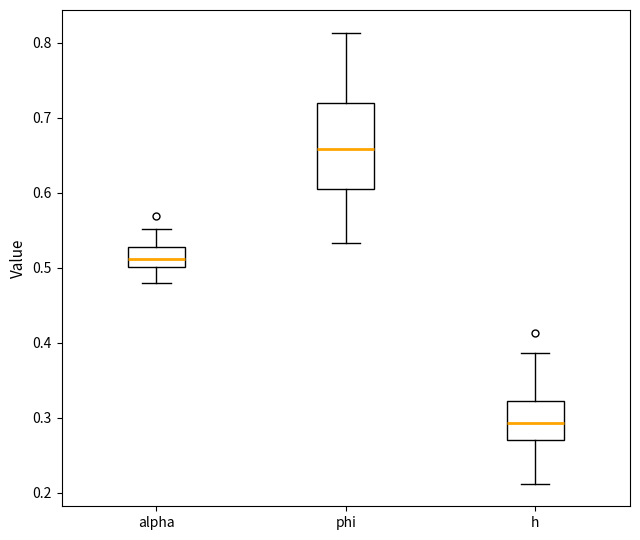

Reading left to right, transcribe this box plot: for each box, give where its median line is, the range the box spans, and where its two whiskers end, as read against the y-axis. The values are not printed on the chart, so give them approximately, as read against the axis.

alpha: median 0.51, box 0.50 to 0.53, whiskers 0.48 to 0.55
phi: median 0.66, box 0.61 to 0.72, whiskers 0.53 to 0.81
h: median 0.29, box 0.27 to 0.32, whiskers 0.21 to 0.39